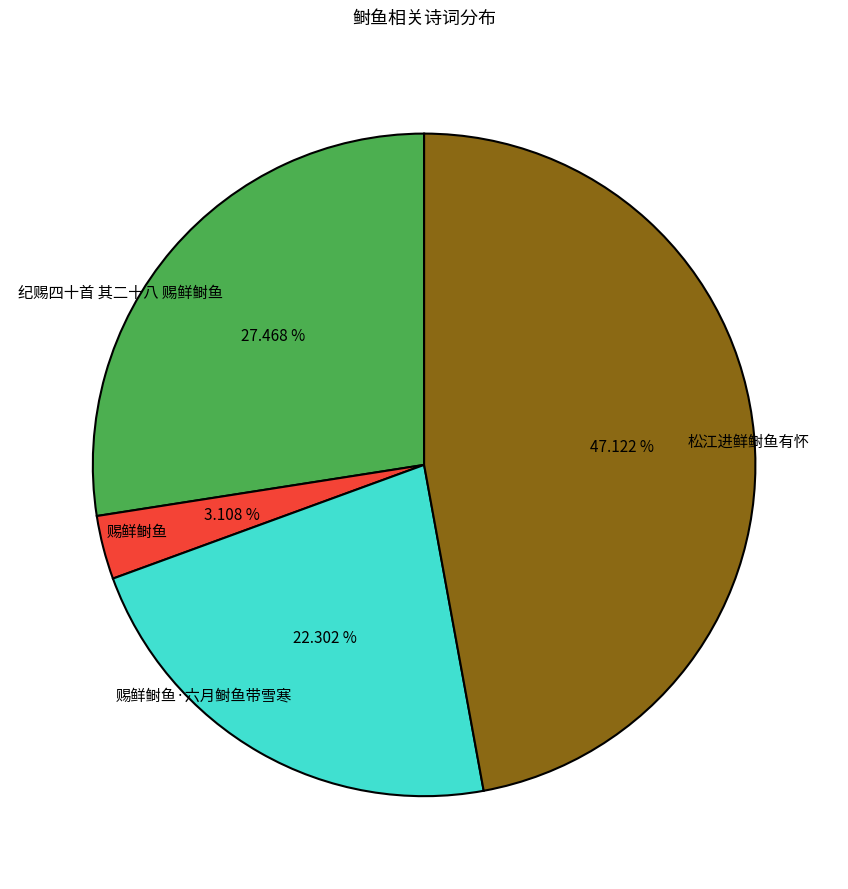

How many segments does this pie chart have?

4